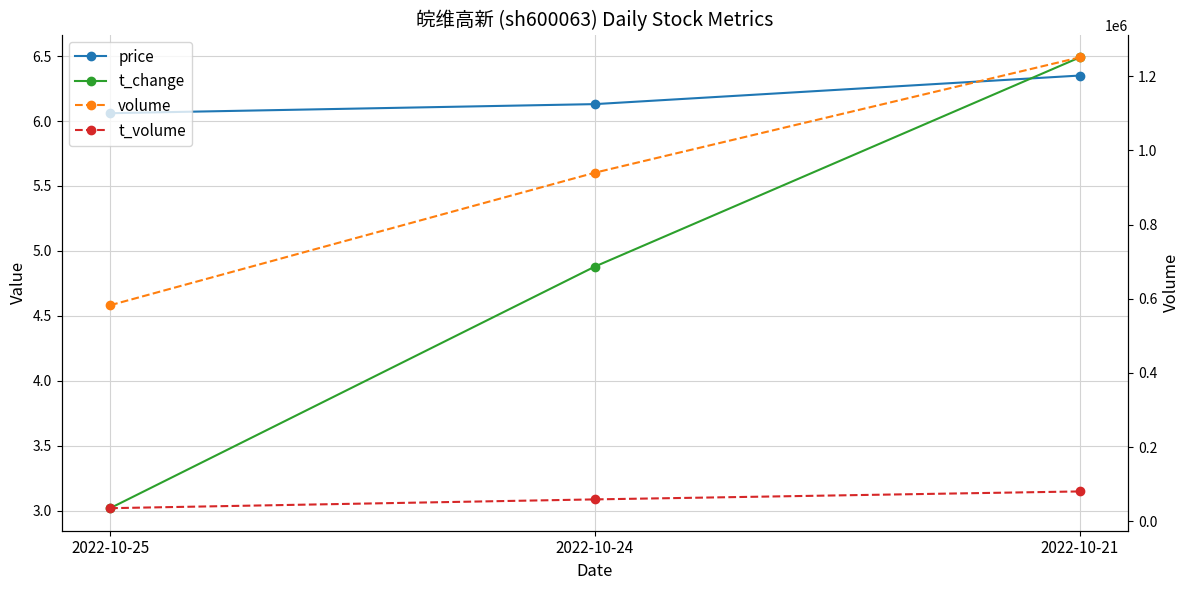

What is the sum of all t_volume values?

174210.0